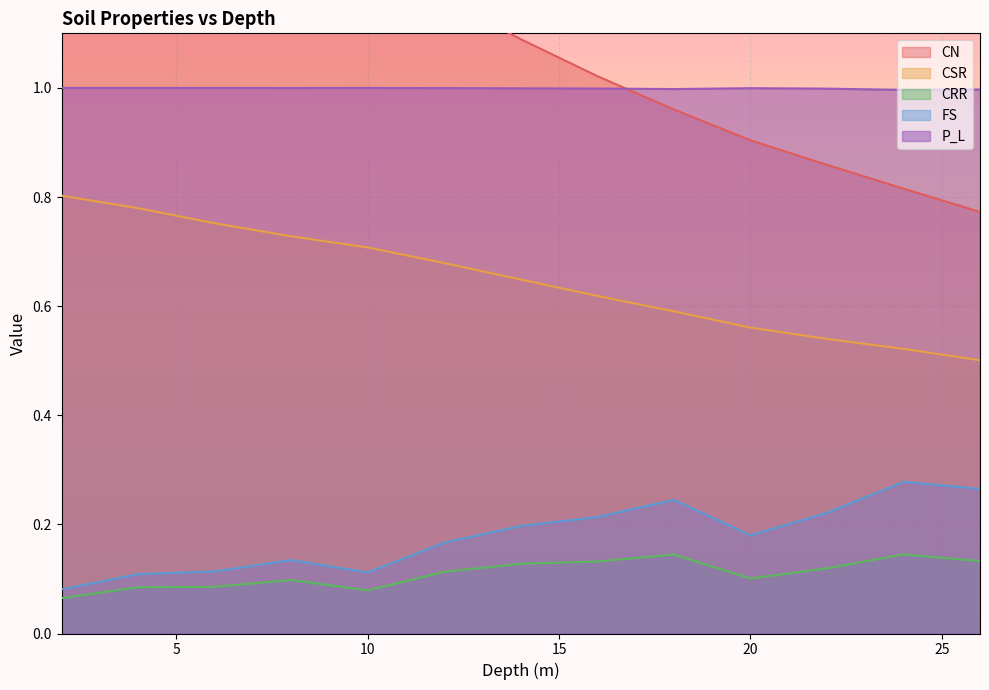

Count the FS values in the range 0 to 1.

13